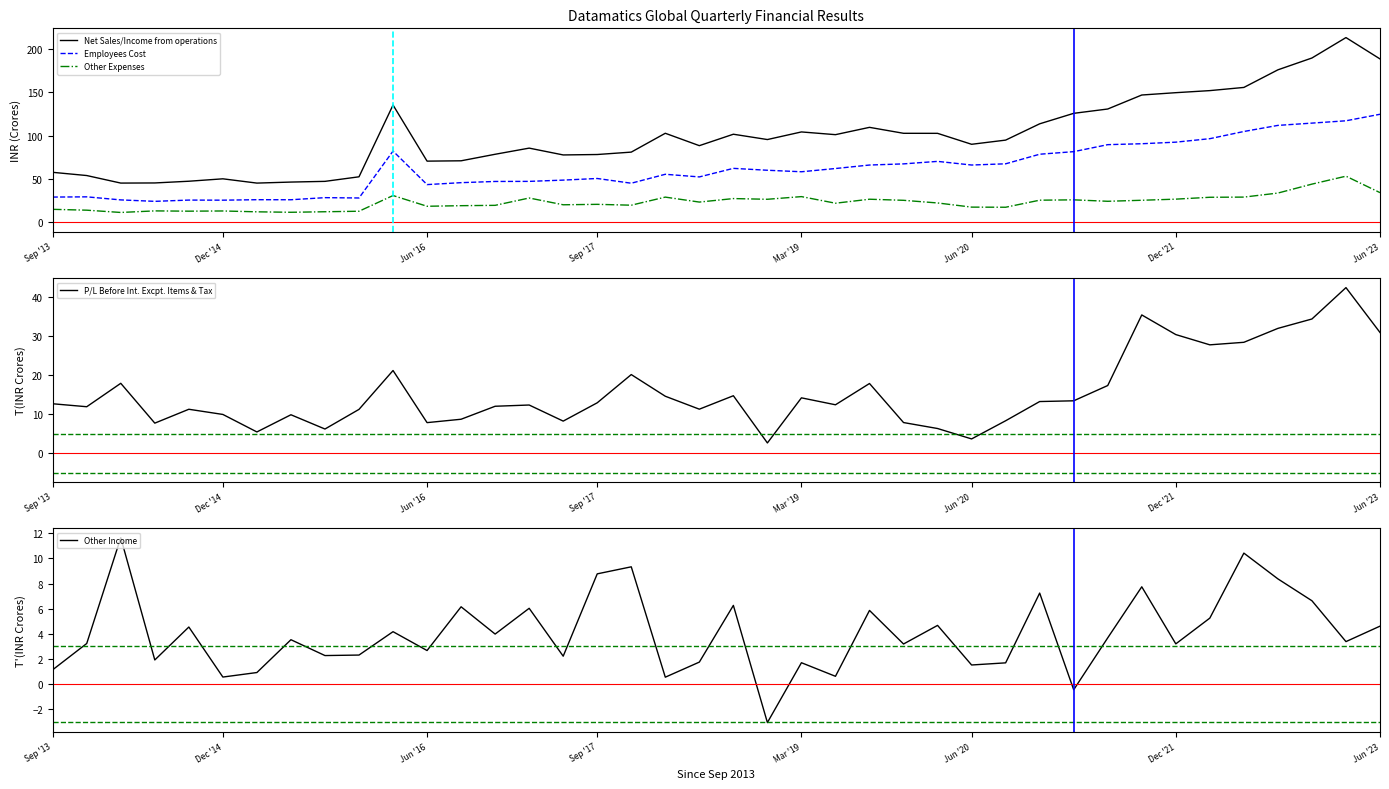

Which series ends up on top after the final intersection of Other Expenses and P/L Before Int. Excpt. Items & Tax?

Other Expenses